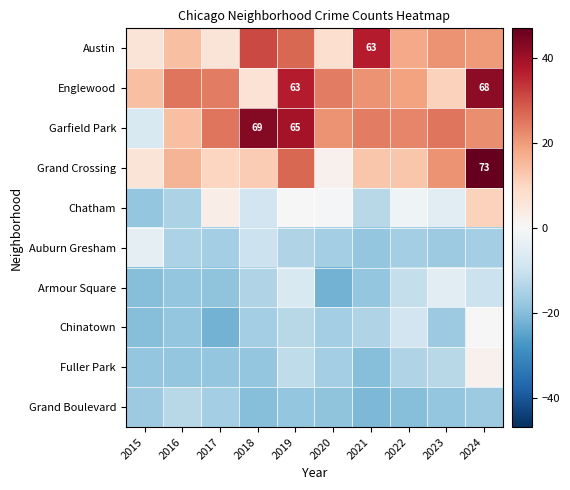

What is the highest value of the Austin series?

37.0